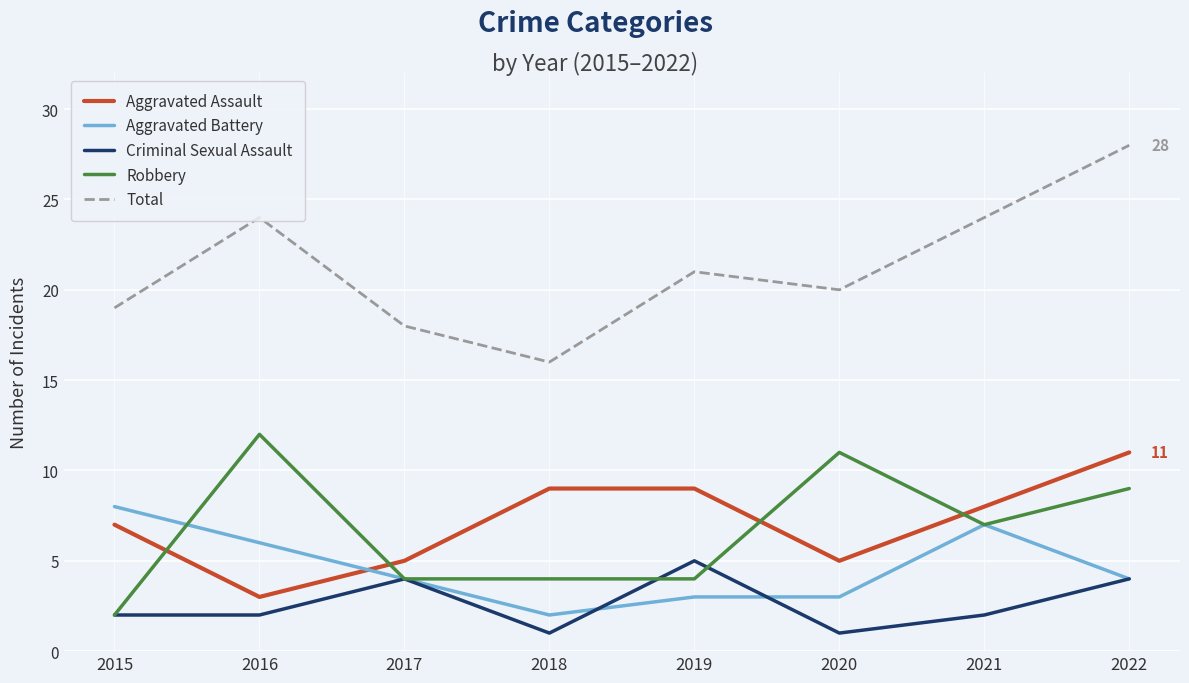

Which category has the highest value across all series?

2022